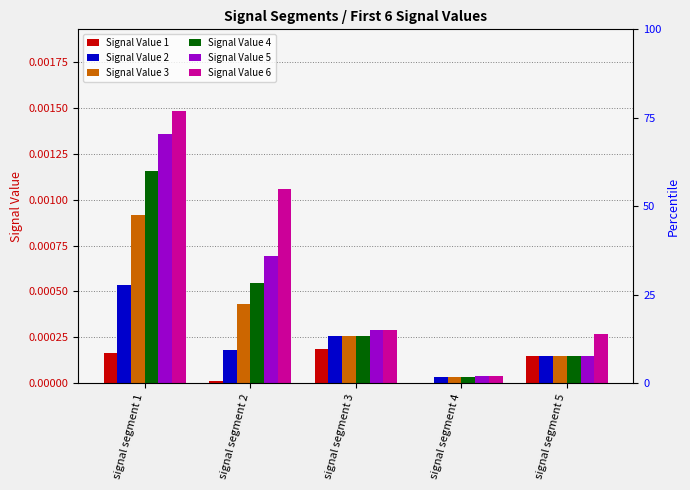

Rank the series at signal segment 5 from highest to lowest value.

Signal Value 6, Signal Value 1, Signal Value 2, Signal Value 3, Signal Value 4, Signal Value 5